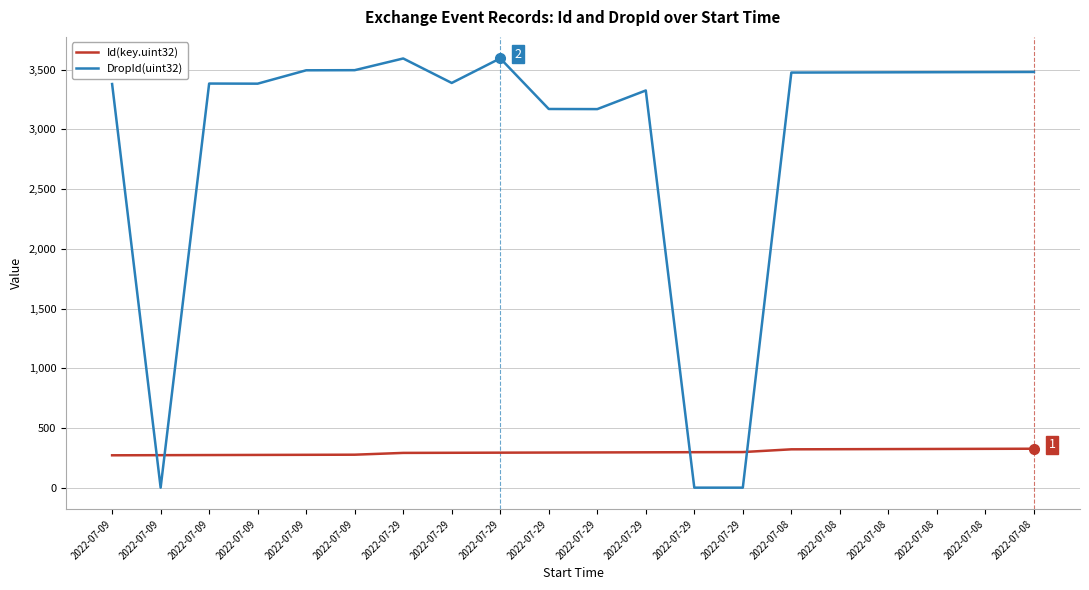

Which series has the widest spread of values?

DropId(uint32)